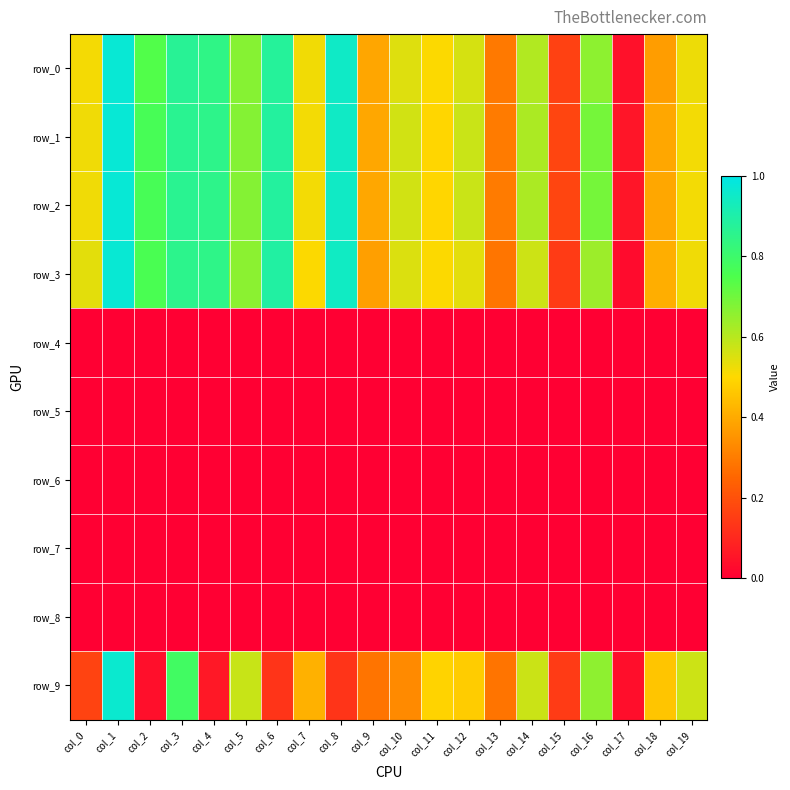

Reading left to right, what are all the values shown in this chart?

row_0: 0.5	1.0	0.7	0.9	0.8	0.7	0.9	0.5	0.9	0.4	0.5	0.5	0.6	0.3	0.6	0.2	0.7	0.0	0.4	0.5
row_1: 0.5	1.0	0.8	0.9	0.9	0.7	0.9	0.5	0.9	0.4	0.6	0.5	0.6	0.3	0.6	0.2	0.7	0.1	0.4	0.5
row_2: 0.5	1.0	0.8	0.9	0.9	0.7	0.9	0.5	0.9	0.4	0.6	0.5	0.6	0.3	0.6	0.2	0.7	0.1	0.4	0.5
row_3: 0.5	1.0	0.8	0.9	0.8	0.7	0.9	0.5	0.9	0.4	0.5	0.5	0.5	0.3	0.6	0.1	0.6	0.0	0.4	0.5
row_4: 0.0	0.0	0.0	0.0	0.0	0.0	0.0	0.0	0.0	0.0	0.0	0.0	0.0	0.0	0.0	0.0	0.0	0.0	0.0	0.0
row_5: 0.0	0.0	0.0	0.0	0.0	0.0	0.0	0.0	0.0	0.0	0.0	0.0	0.0	0.0	0.0	0.0	0.0	0.0	0.0	0.0
row_6: 0.0	0.0	0.0	0.0	0.0	0.0	0.0	0.0	0.0	0.0	0.0	0.0	0.0	0.0	0.0	0.0	0.0	0.0	0.0	0.0
row_7: 0.0	0.0	0.0	0.0	0.0	0.0	0.0	0.0	0.0	0.0	0.0	0.0	0.0	0.0	0.0	0.0	0.0	0.0	0.0	0.0
row_8: 0.0	0.0	0.0	0.0	0.0	0.0	0.0	0.0	0.0	0.0	0.0	0.0	0.0	0.0	0.0	0.0	0.0	0.0	0.0	0.0
row_9: 0.2	1.0	0.0	0.8	0.1	0.6	0.1	0.4	0.1	0.3	0.3	0.5	0.5	0.3	0.6	0.1	0.7	0.0	0.5	0.6